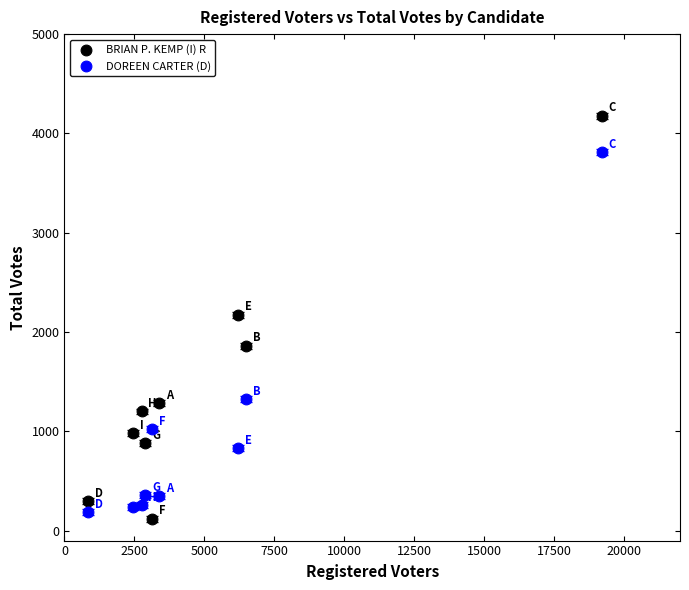

What is the X range (max minus min) for the scatter plot?

18358